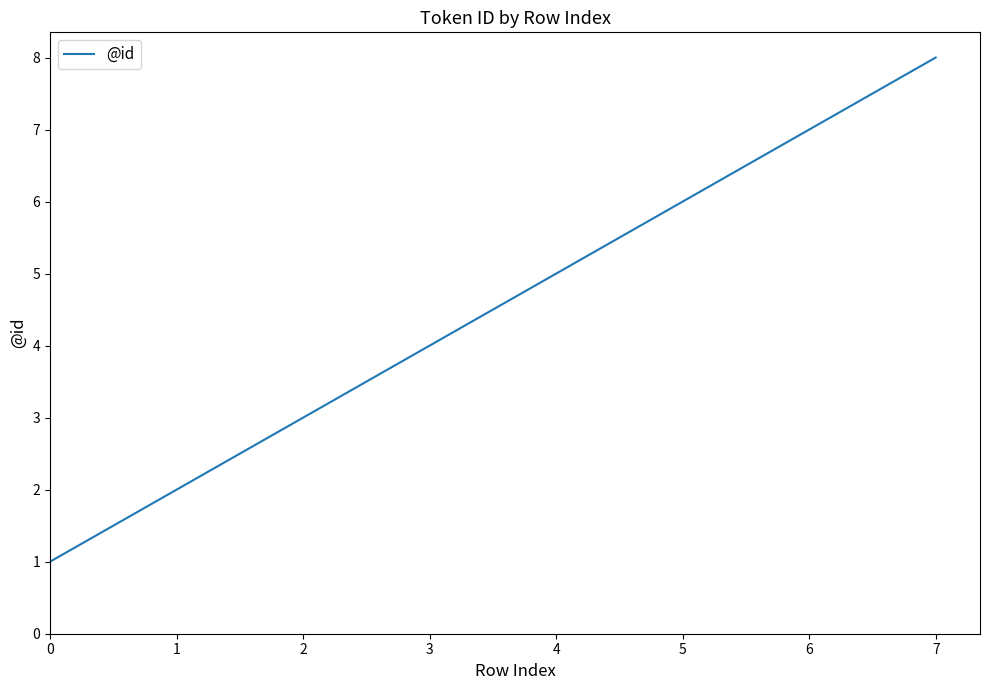

Between 7 and 0, which is larger?

7